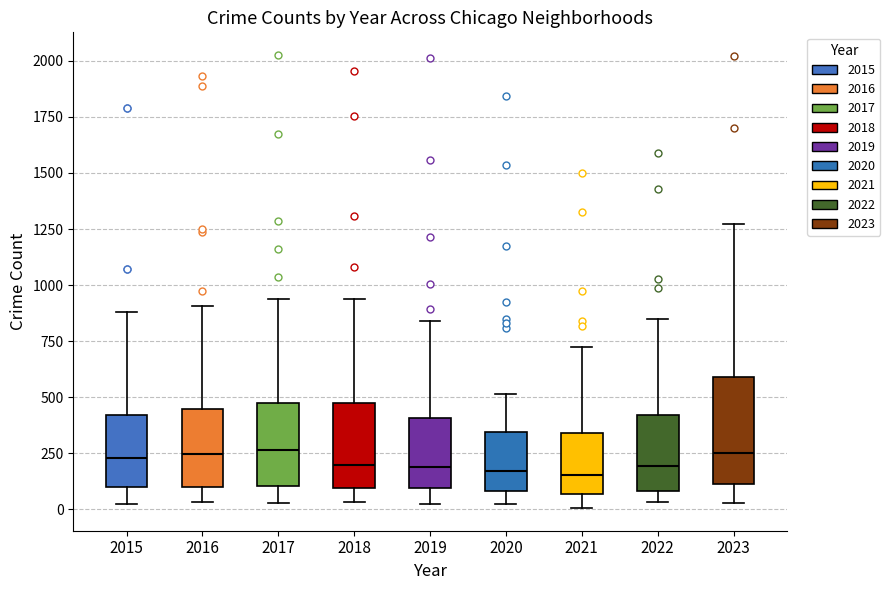

Reading left to right, transcribe this box plot: for each box, give where its median line is, the range the box spans, and where its two whiskers end, as read against the y-axis. The values are not printed on the chart, so give them approximately, as read against the axis.

2015: median 250, box 100 to 400, whiskers 0 to 900
2016: median 250, box 100 to 450, whiskers 50 to 900
2017: median 250, box 100 to 450, whiskers 50 to 950
2018: median 200, box 100 to 450, whiskers 50 to 950
2019: median 200, box 100 to 400, whiskers 50 to 850
2020: median 150, box 100 to 350, whiskers 50 to 500
2021: median 150, box 50 to 350, whiskers 0 to 700
2022: median 200, box 100 to 400, whiskers 50 to 850
2023: median 250, box 100 to 600, whiskers 50 to 1250